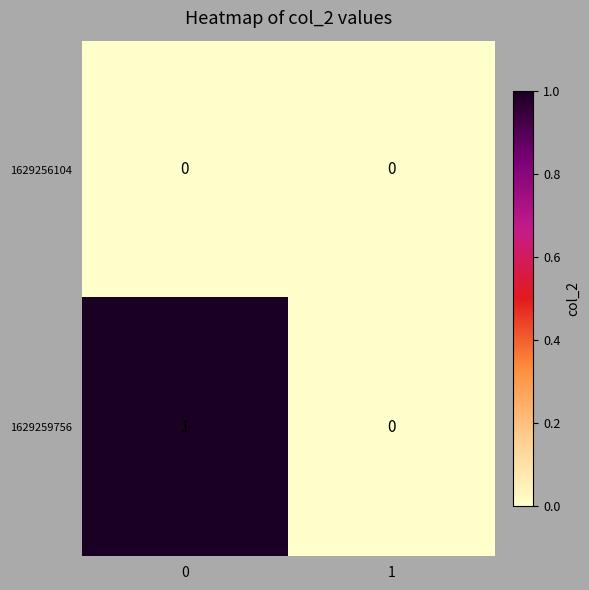

Which series has the largest total across all categories?

1629259756